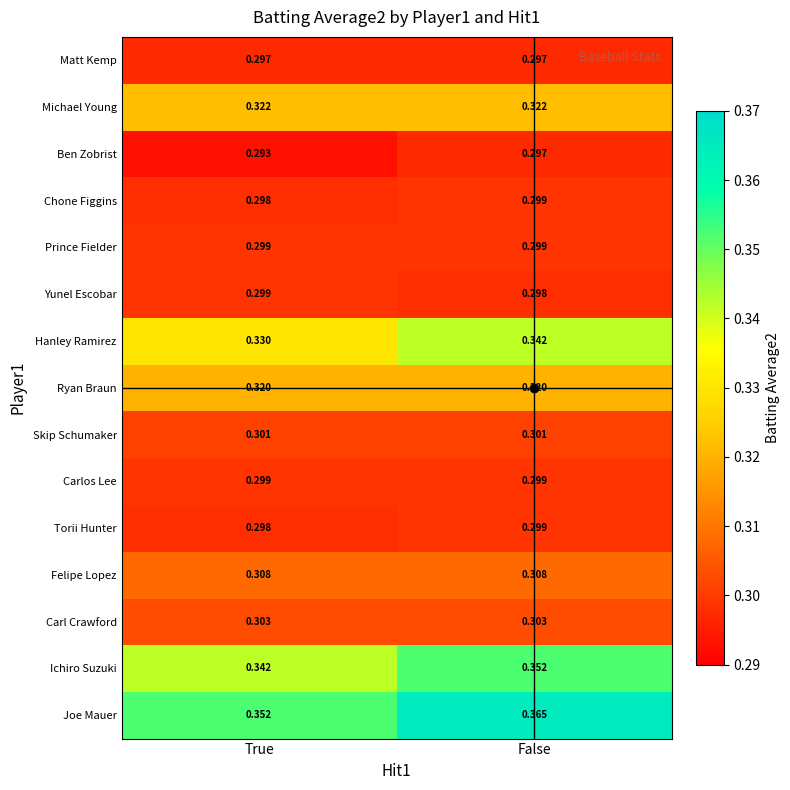

Is the value of Ryan Braun at False greater than the value of Michael Young at True?

No